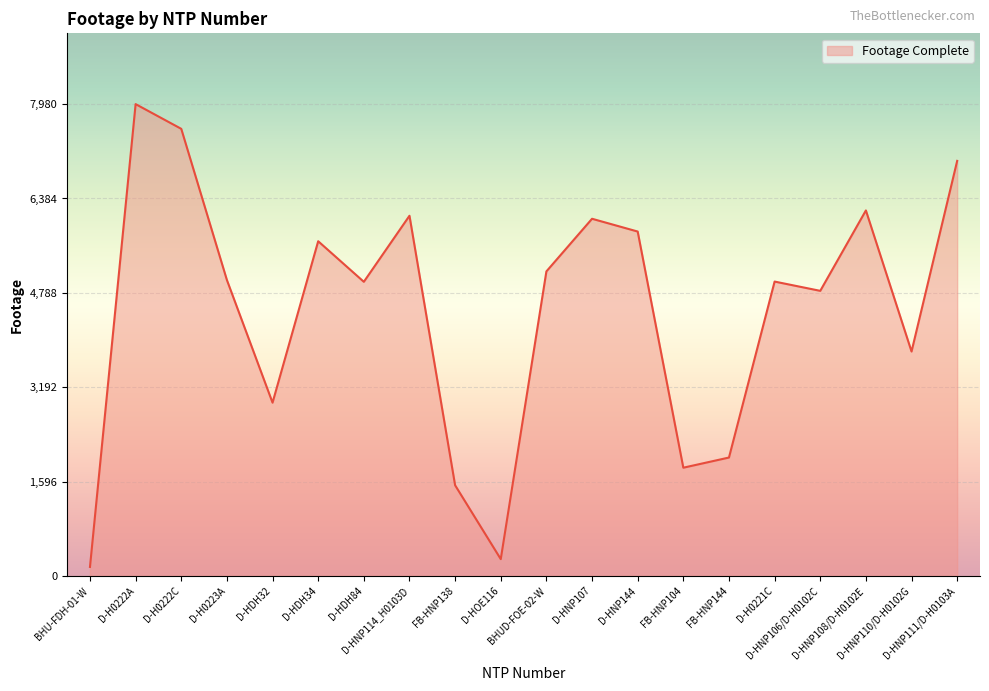

What is the difference between the maximum and minimum values?

7827